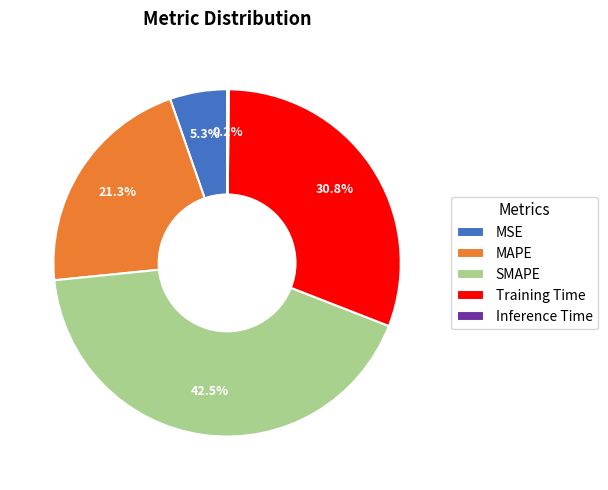

To the nearest percent, what percentage of the pie is MSE?

5%